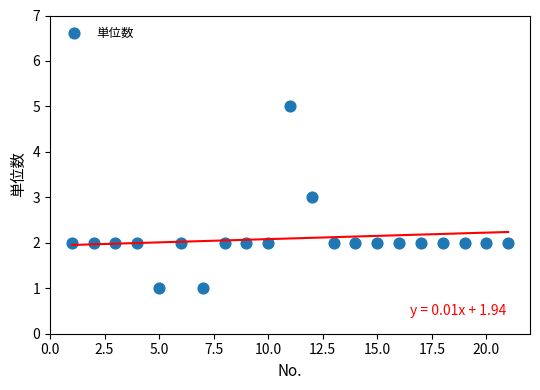

What is the range of X values (max minus min)?

20